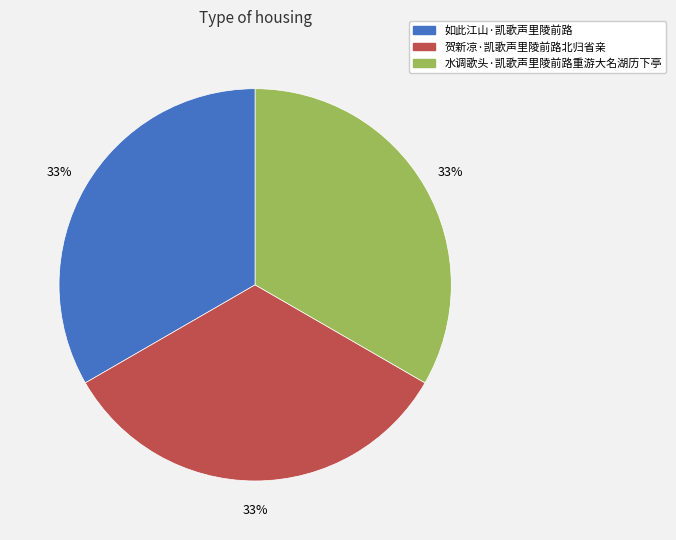

How many segments does this pie chart have?

3